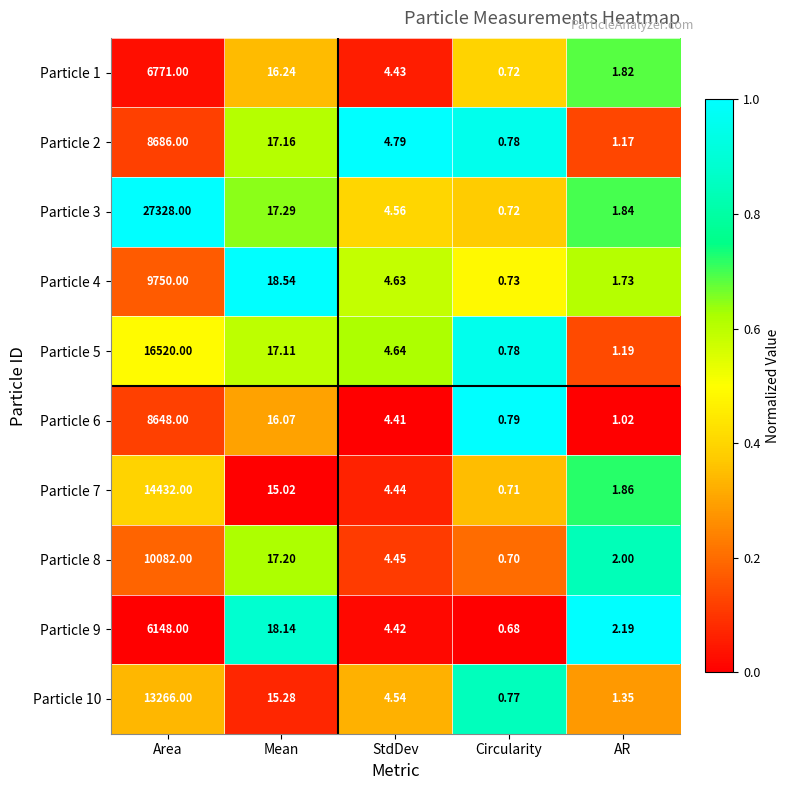

Where is Particle 10 nearest to the value 6633?

Mean